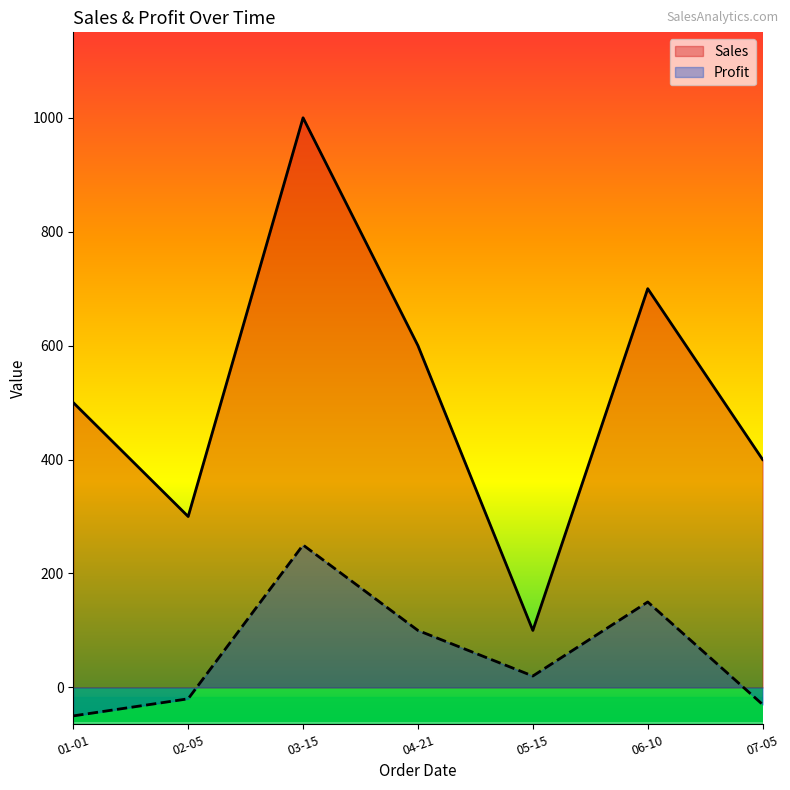

Reading right to left, what are all the values shown in this chart?

Sales: 07-05=400	06-10=700	05-15=100	04-21=600	03-15=1000	02-05=300	01-01=500
Profit: 07-05=-30	06-10=150	05-15=20	04-21=100	03-15=250	02-05=-20	01-01=-50